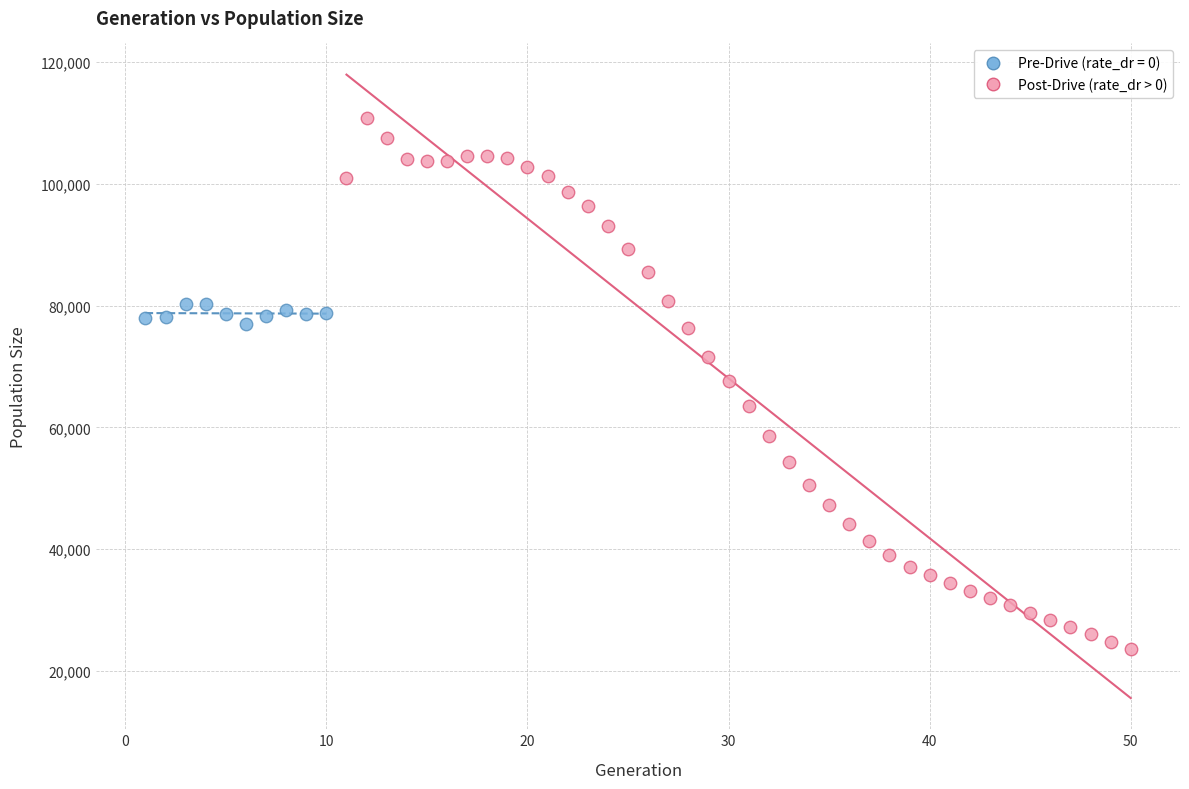

Which series has the widest spread of Y values?

Post-Drive (rate_dr > 0)